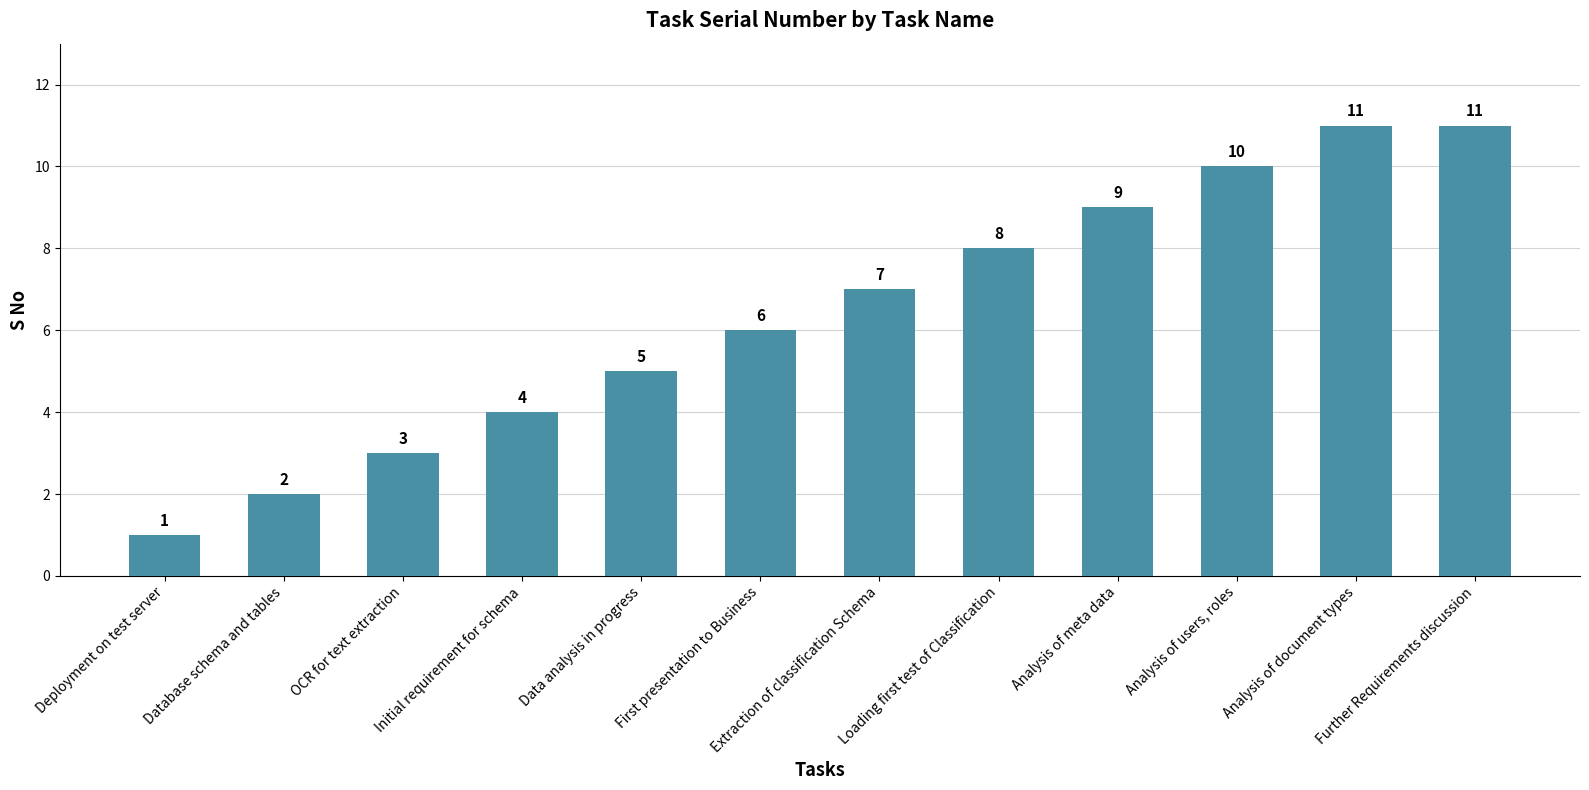

Which label corresponds to the smallest value in the chart?

Deployment on test server